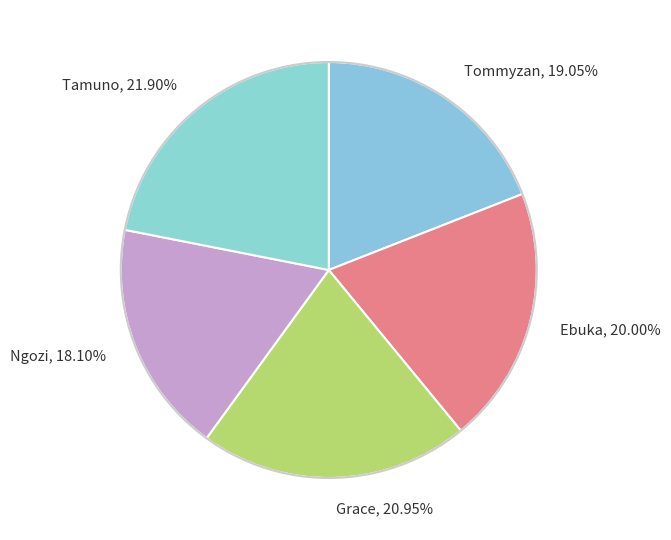

Count the number of slices in the pie.

5